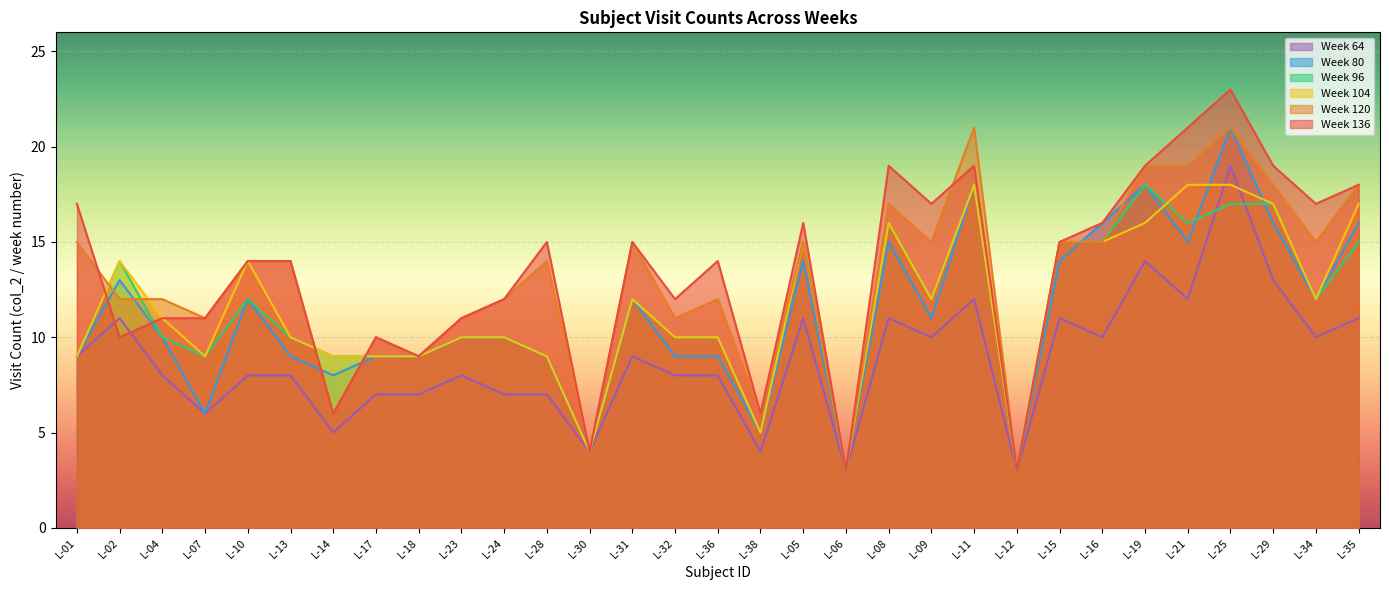

What is the difference between the maximum and minimum values in the Week 80 series?

18